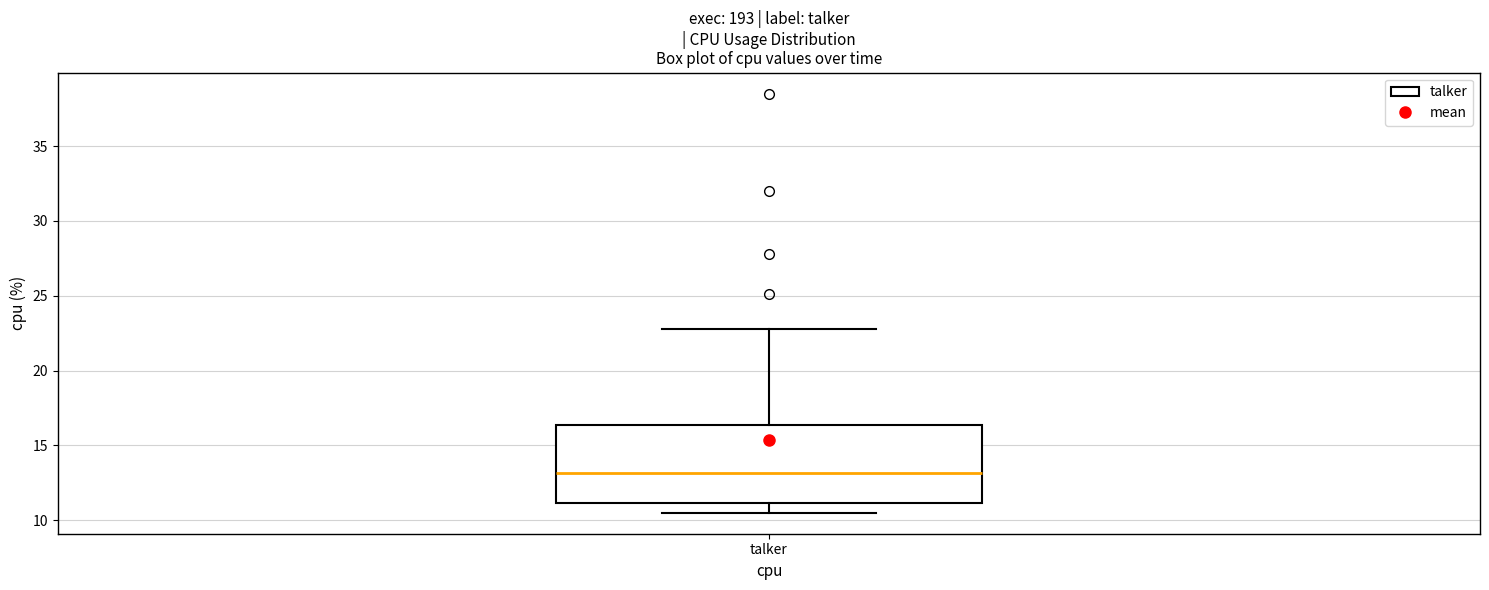

Where is the upper edge of the box for talker on the y-axis? The values are not printed on the chart, so give them approximately, as read against the axis.

16.5